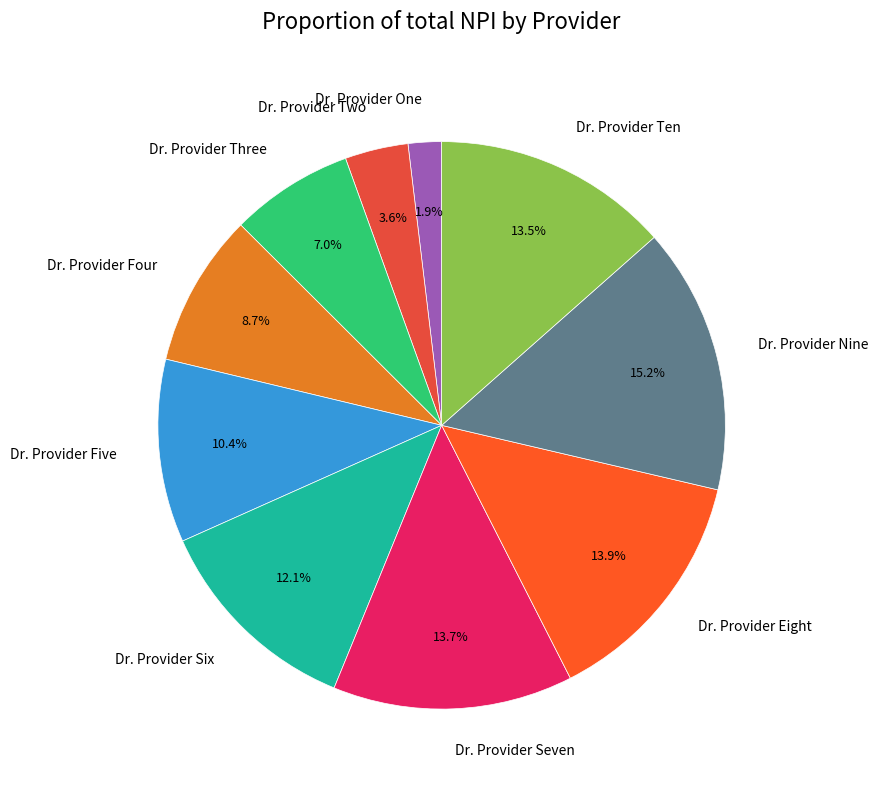

What is the largest slice in the pie chart?

Dr. Provider Nine